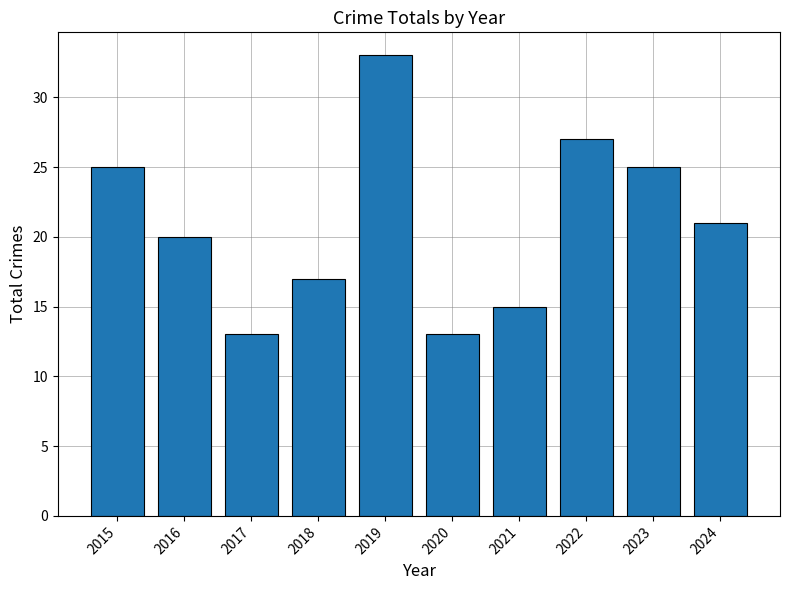

Reading left to right, what are all the values shown in this chart?

25	20	13	17	33	13	15	27	25	21